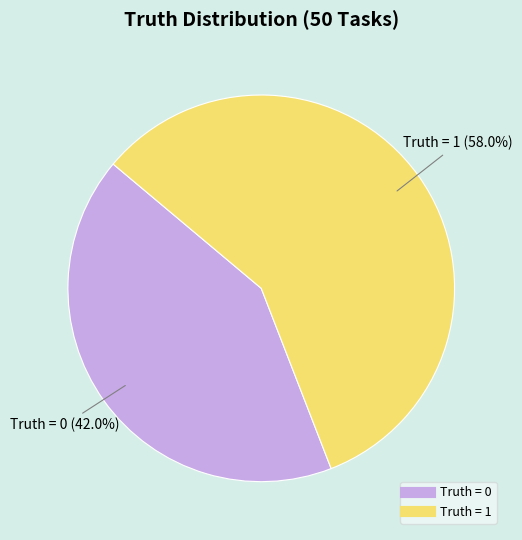

To the nearest percent, what percentage of the pie is Truth = 0?

42%